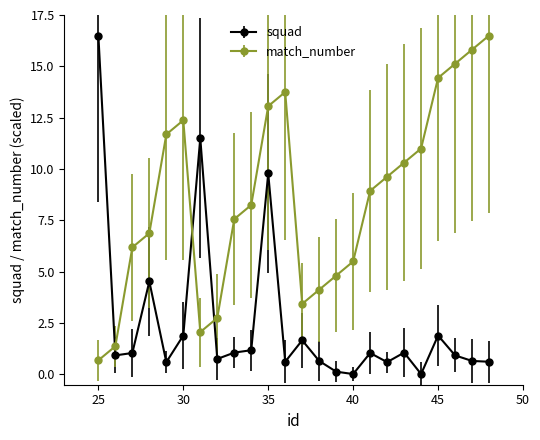

How many times do match_number and squad cross each other?

3